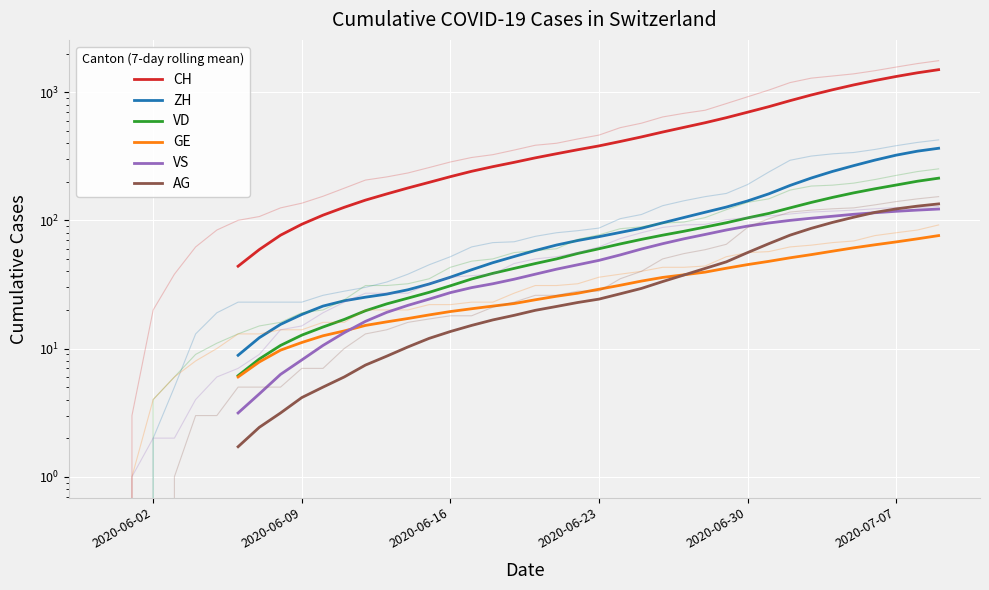

What is the difference between the maximum and second lowest values in the ZH series?

352.6